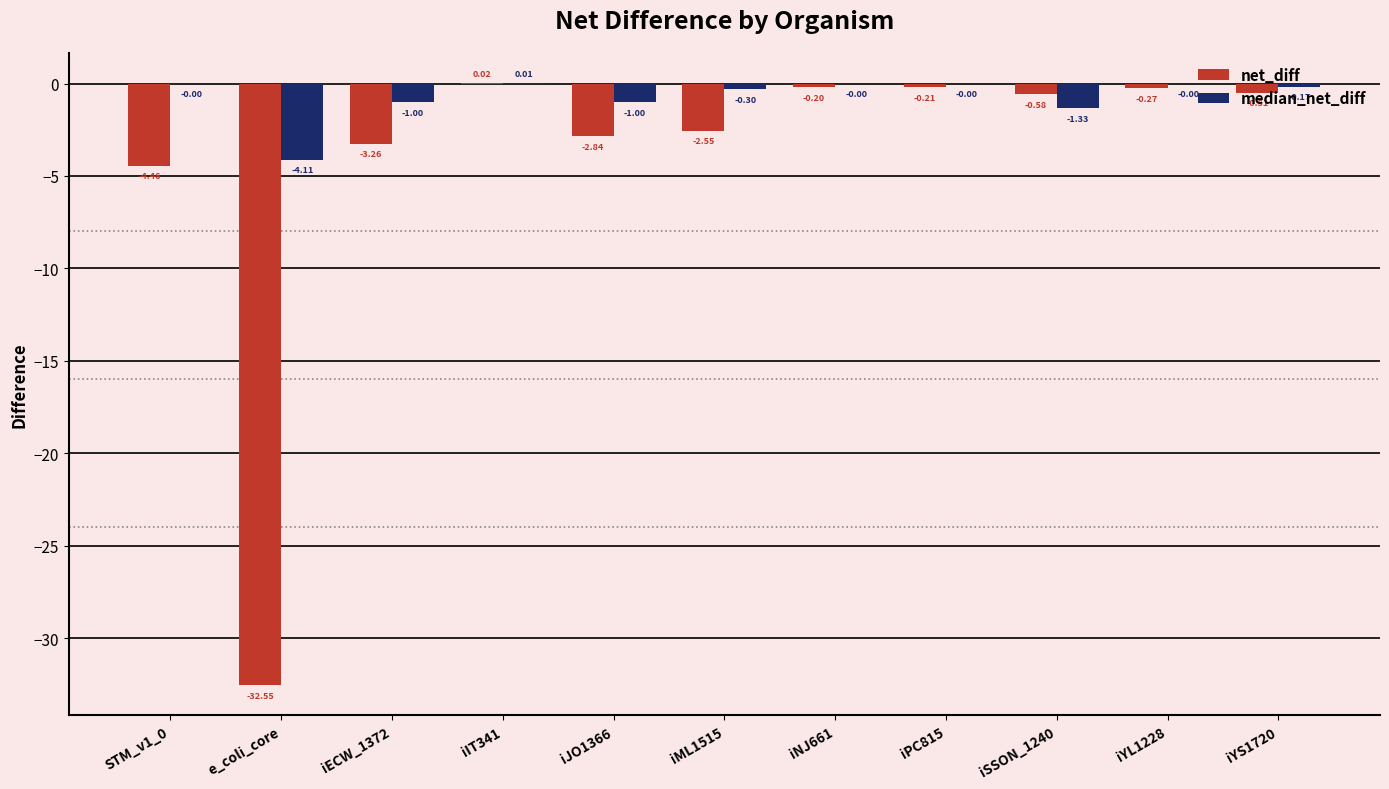

What is the total value across all series at iJO1366?

-3.8